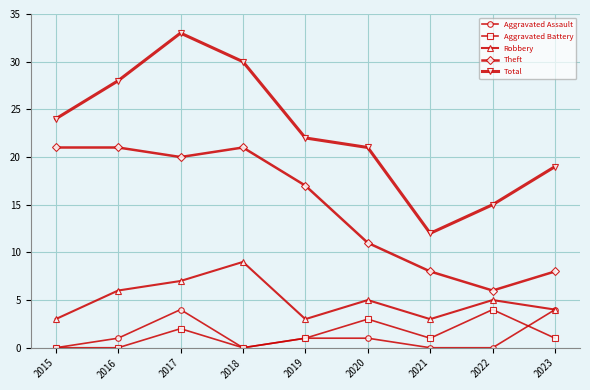

What is the spread (max minus min) of values at 2019?

21